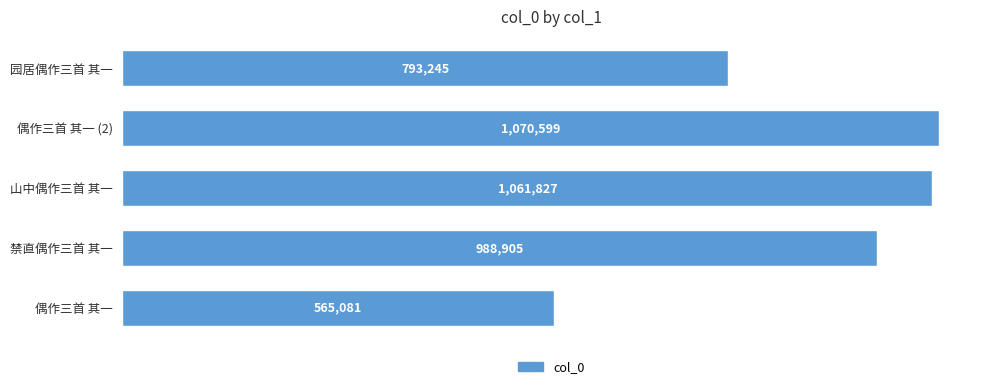

Reading bottom to top, extract all data points from this chart.

565081	988905	1061827	1070599	793245